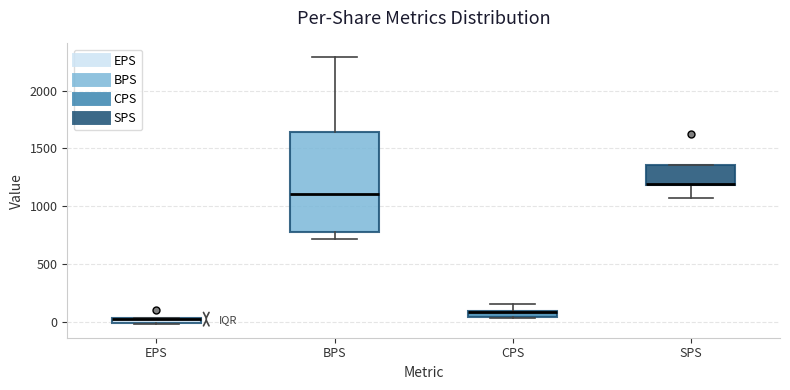

Comparing the boxes themselves (not the whiskers), which one is the tallest?

BPS